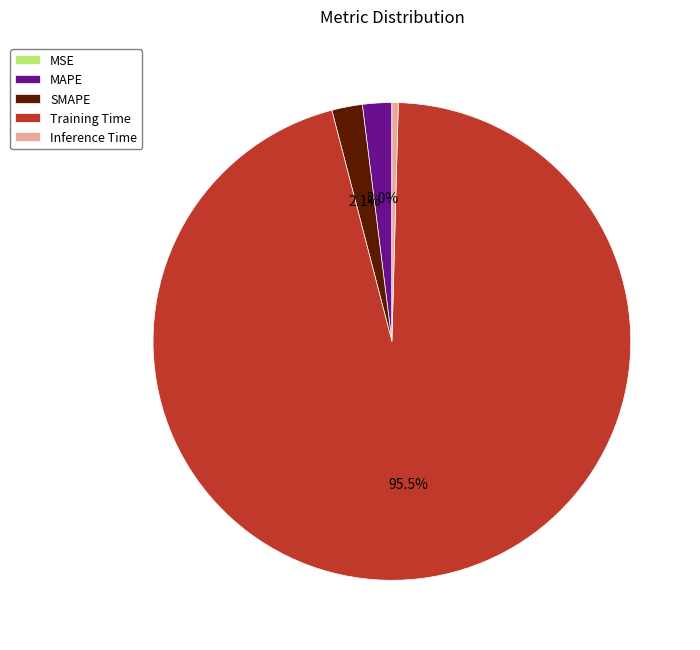

Which category has the biggest portion of the pie?

Training Time